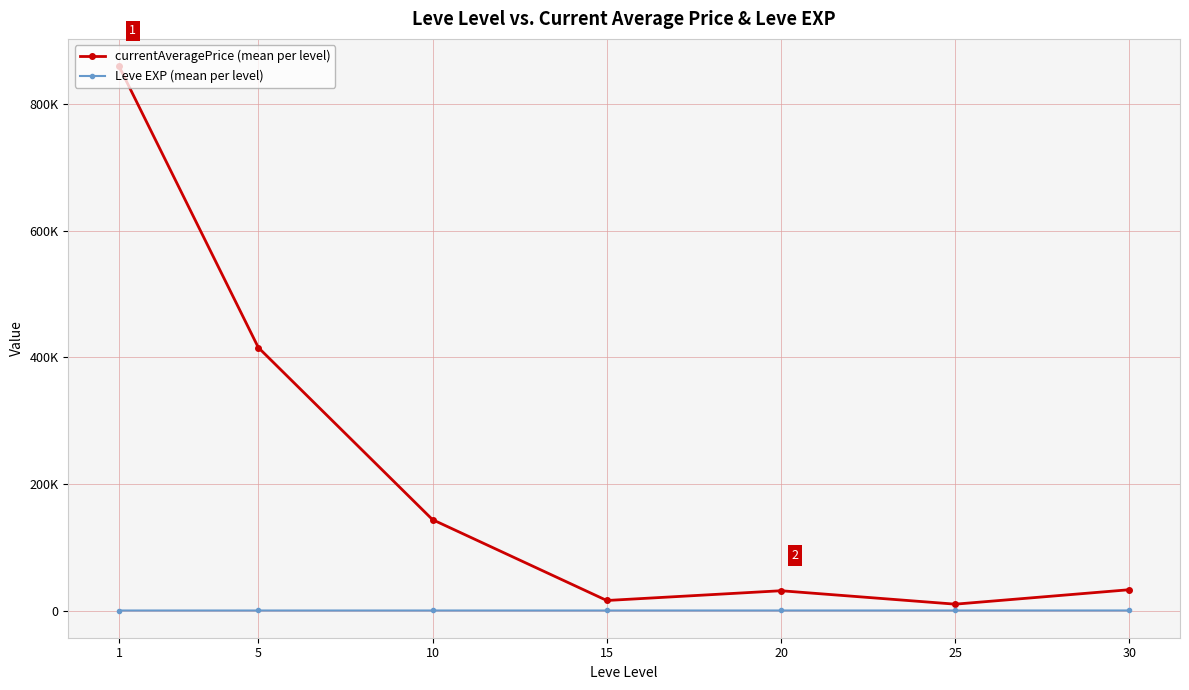

What is the greatest value displayed?

859674.5